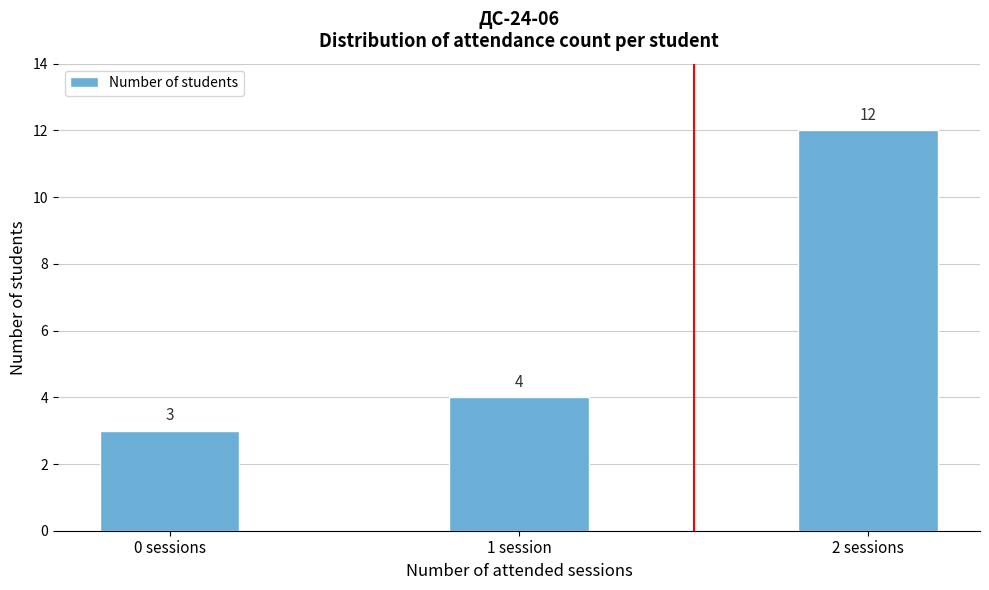

Reading left to right, extract all data points from this chart.

3	4	12